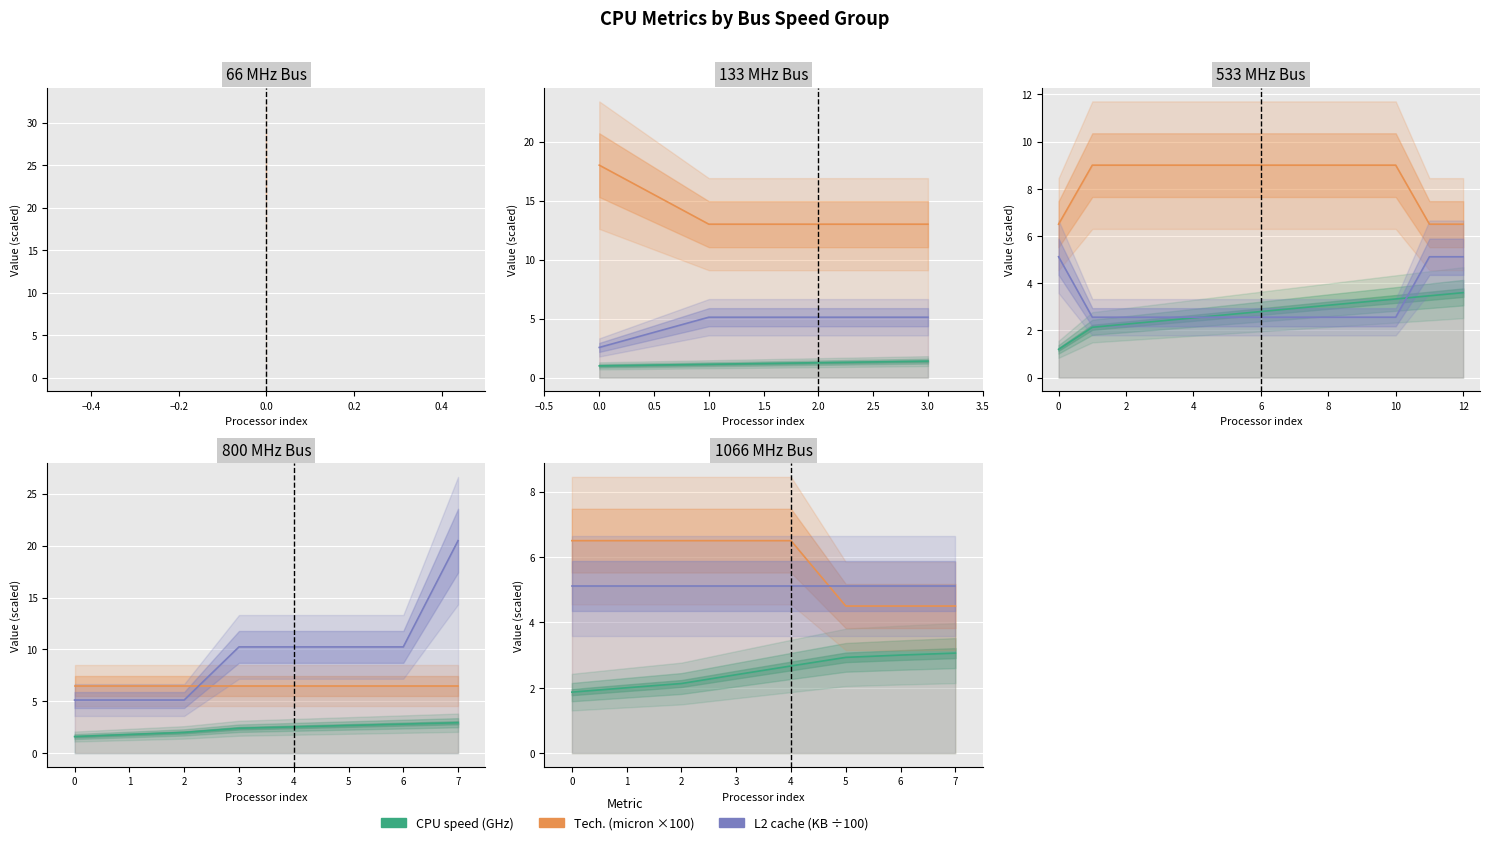

Count the number of categories in the chart.

8